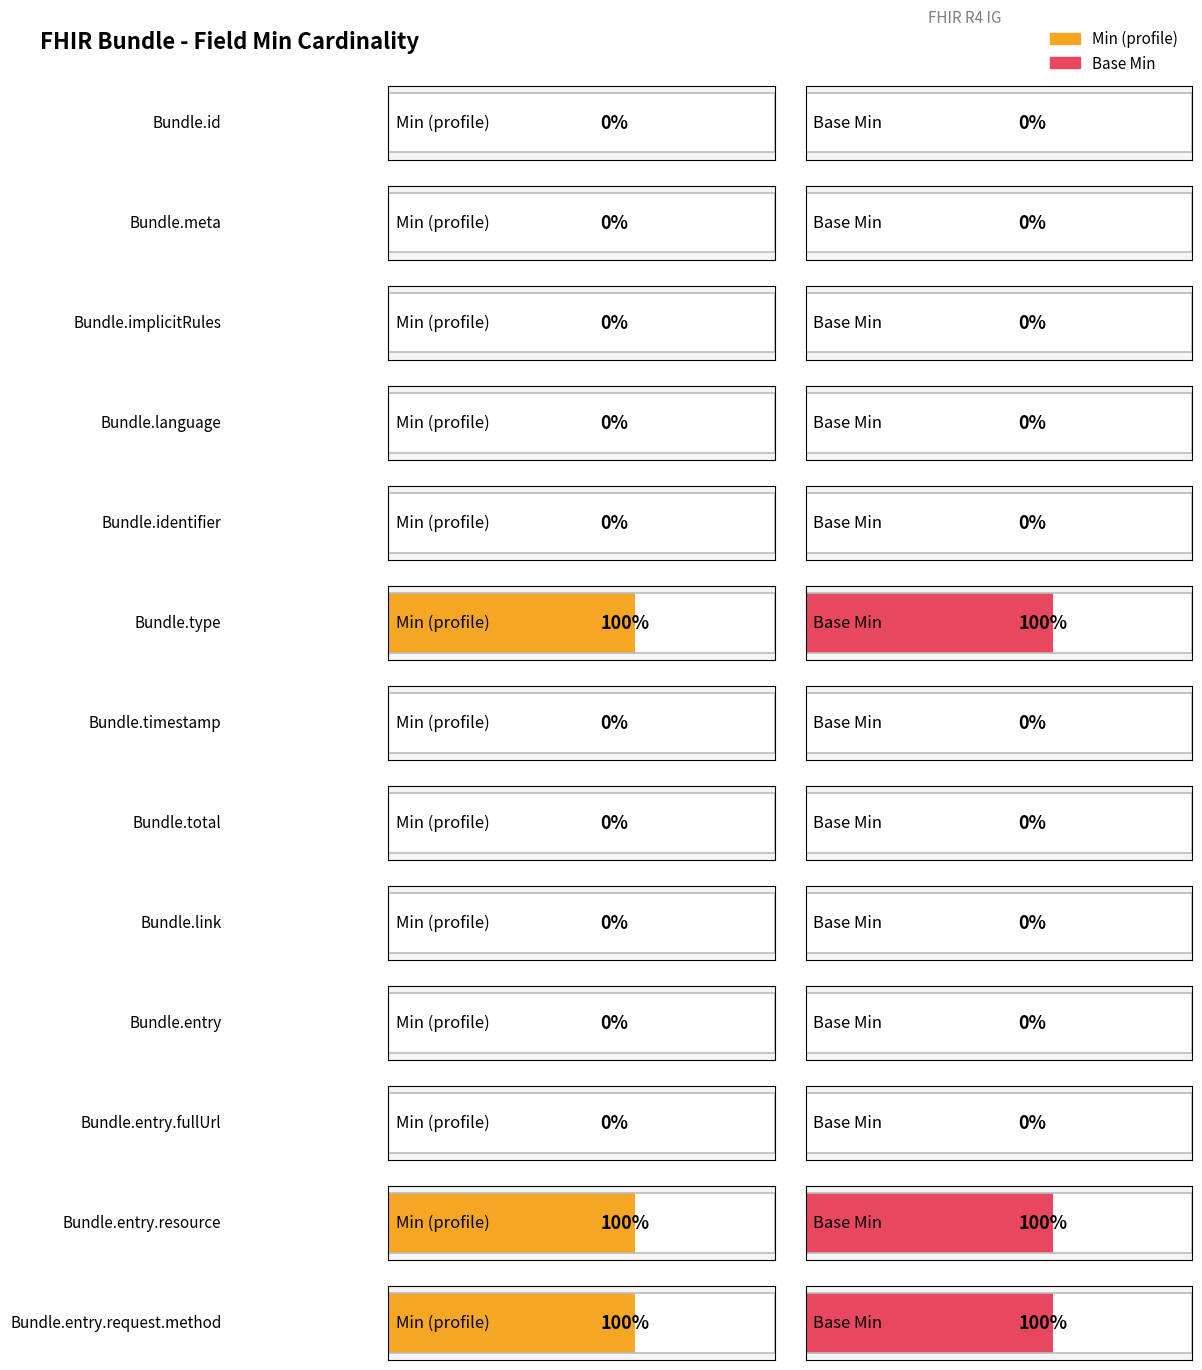

List the labels in order of Min value, largest first.

Bundle.type, Bundle.entry.resource, Bundle.entry.request.method, Bundle.id, Bundle.meta, Bundle.implicitRules, Bundle.language, Bundle.identifier, Bundle.timestamp, Bundle.total, Bundle.link, Bundle.entry, Bundle.entry.fullUrl